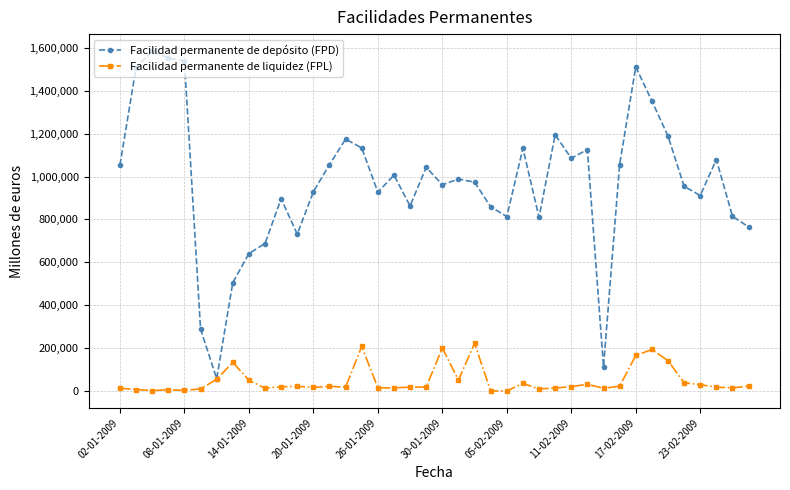

True or false: Facilidad permanente de depósito (FPD) has more than 0 points higher than both neighbors.

True